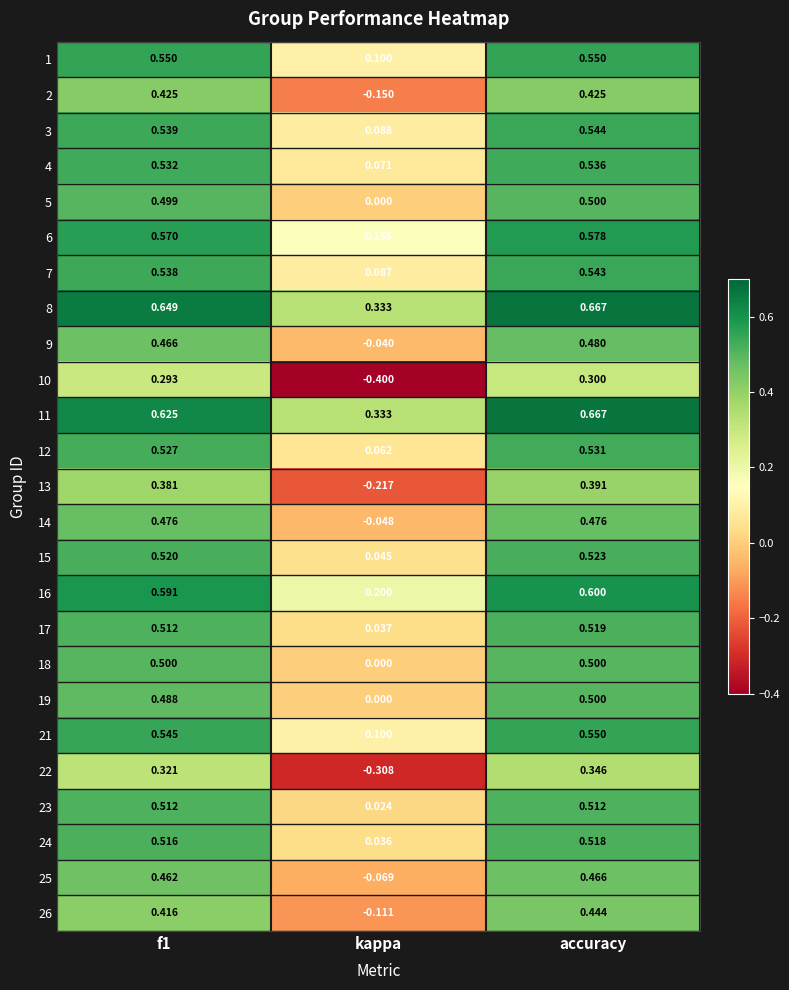

Where is 26 nearest to the value 0?

kappa